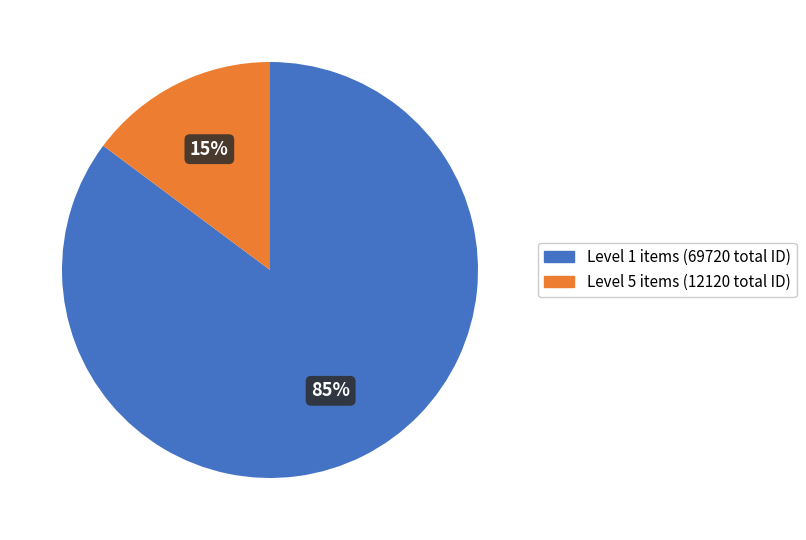

Between Level 5 items (12120 total ID) and Level 1 items (69720 total ID), which is larger?

Level 1 items (69720 total ID)